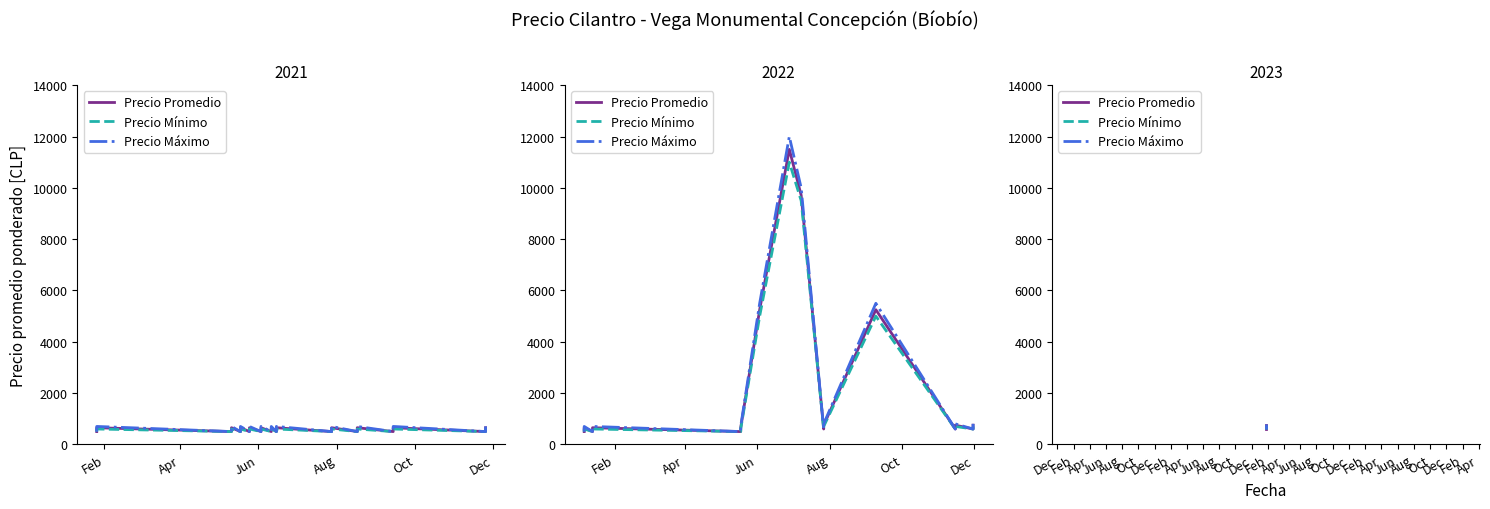

What are all the series names shown in the legend?

Precio Promedio, Precio Mínimo, Precio Máximo